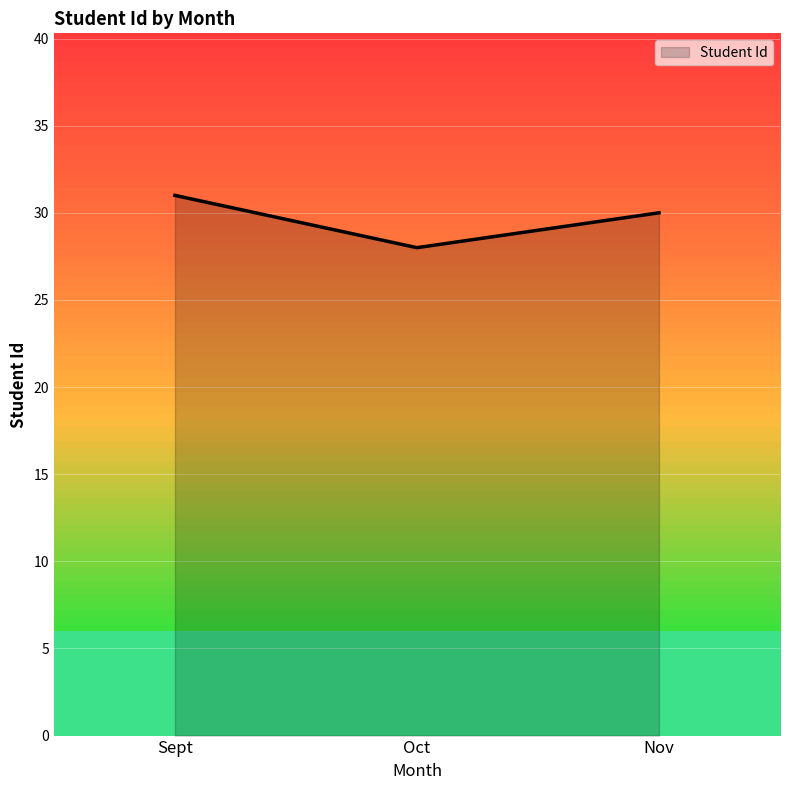

What position from the left is Oct?

2